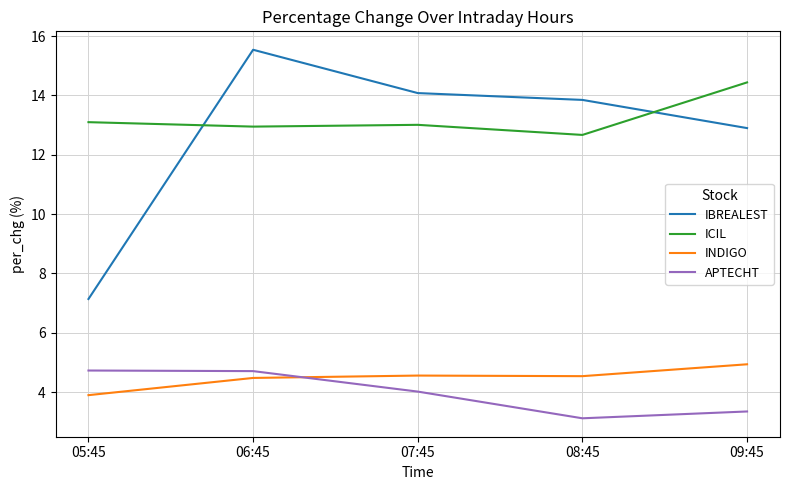

Count the number of data series in this chart.

4